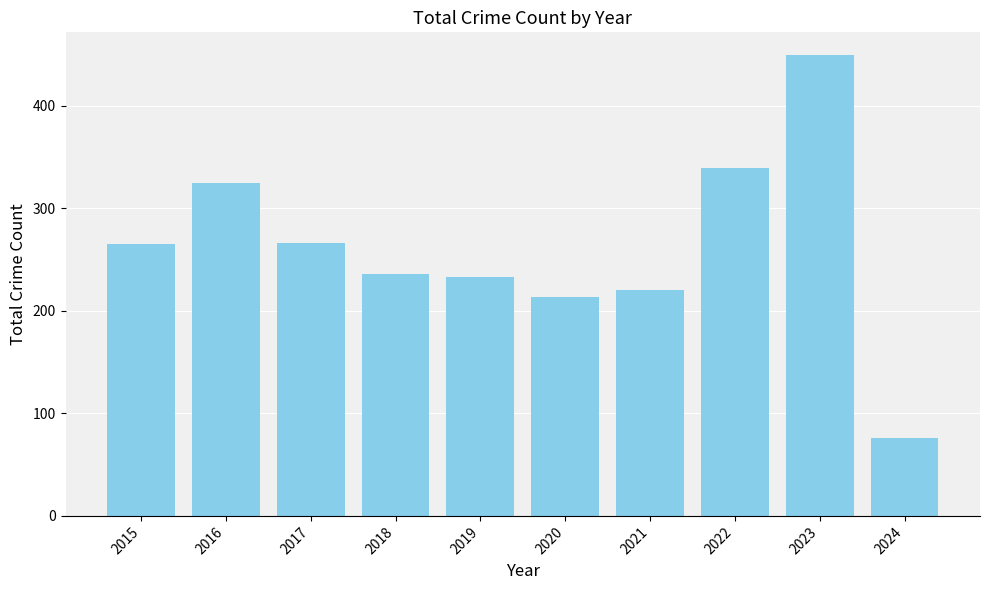

The value at 2021 is 395. True or false?

False